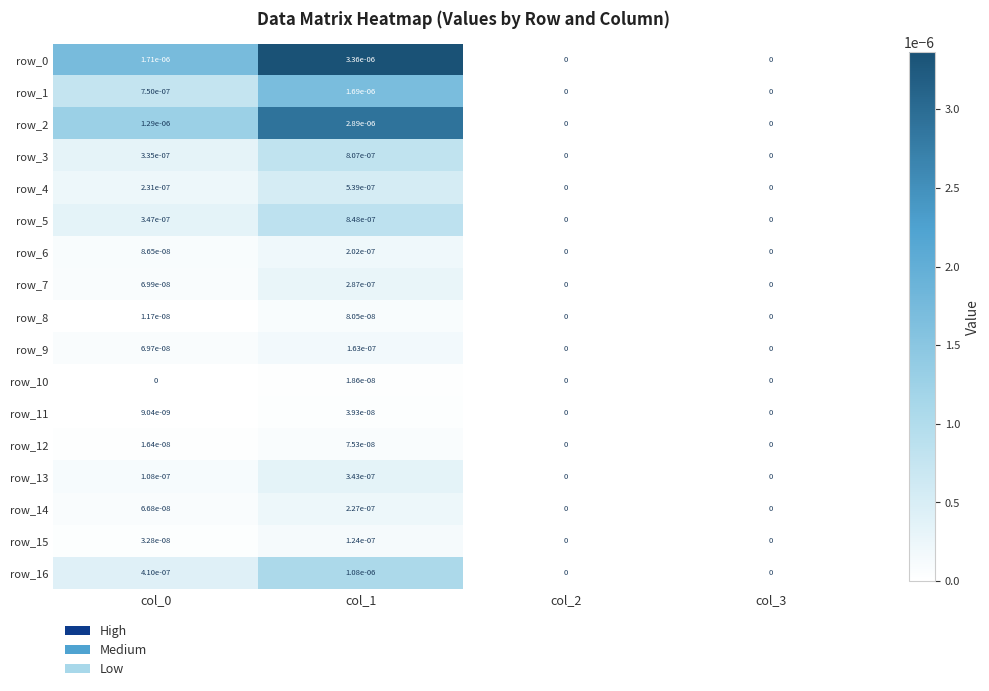

Is the value of row_16 at col_1 greater than the value of row_7 at col_1?

Yes